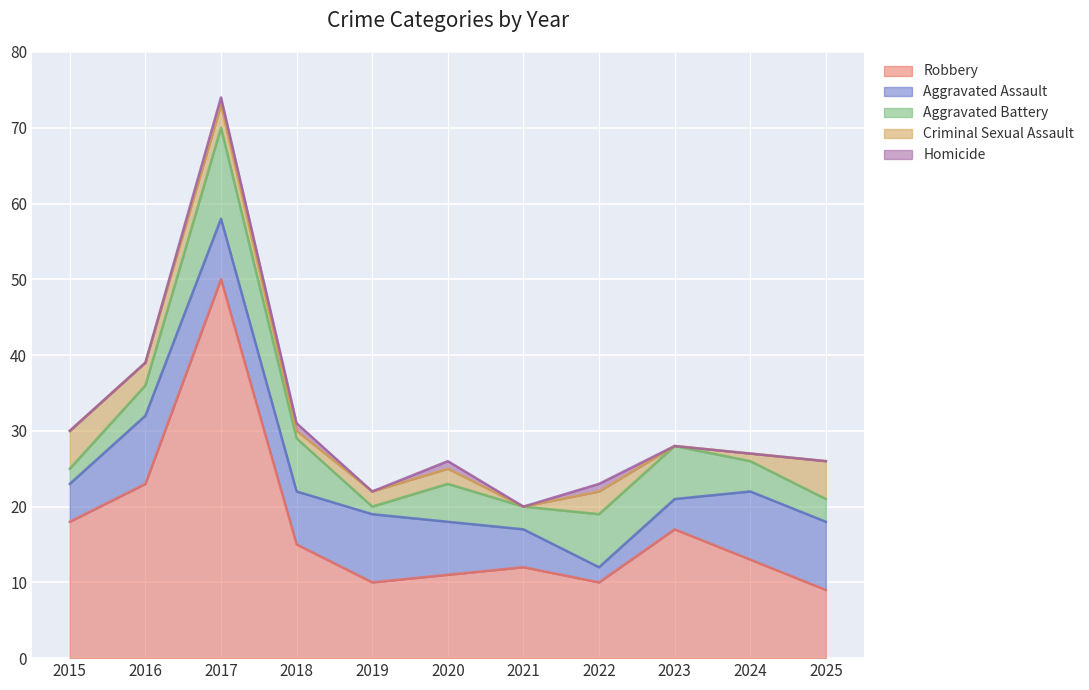

List the series in order of their peak value, highest first.

Robbery, Aggravated Battery, Aggravated Assault, Criminal Sexual Assault, Homicide